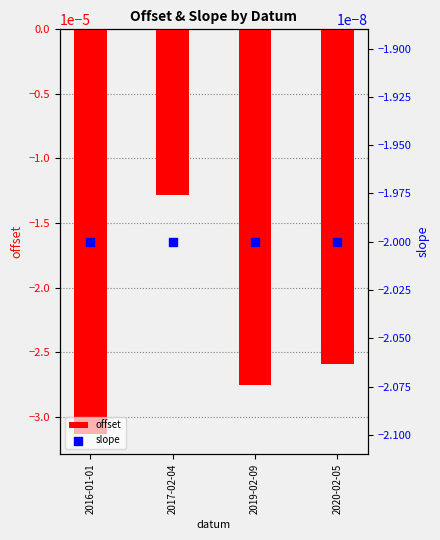

Which series has the largest total across all categories?

slope